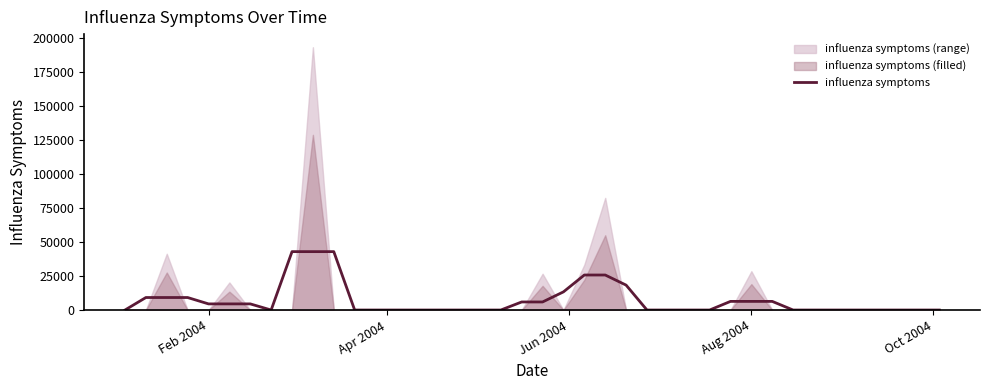

How many categories are shown in the chart?

40